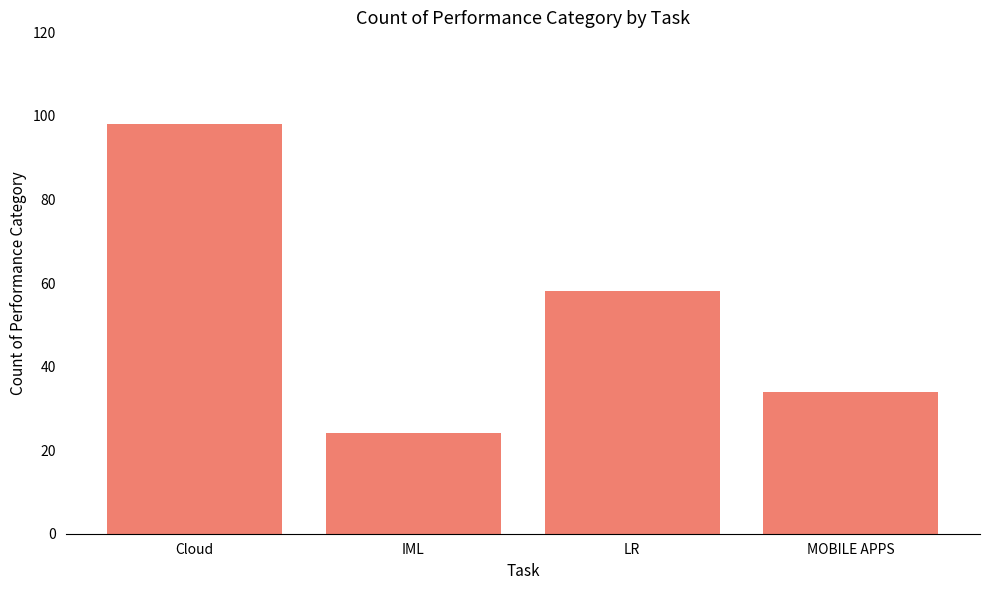

What value does the data have at Cloud?

98